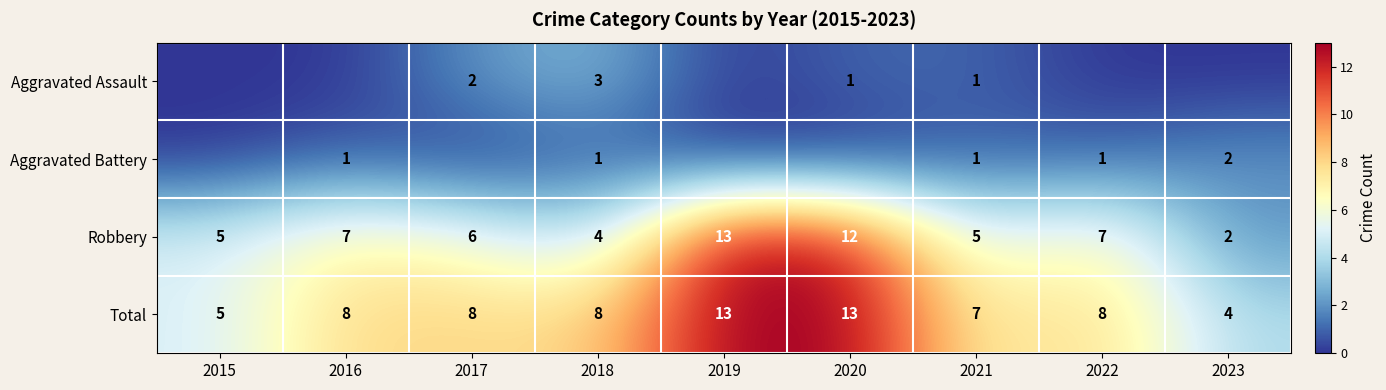

Which category has the lowest value in the Total series?

2023